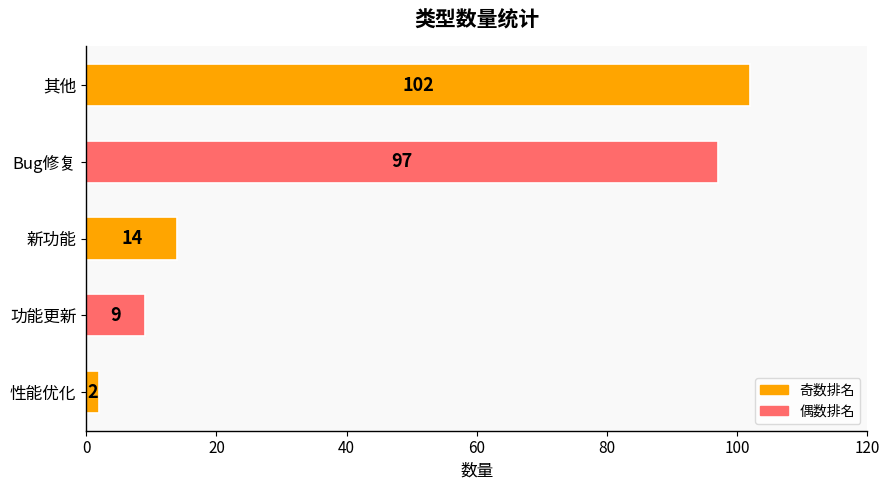

Reading top to bottom, extract all data points from this chart.

102	97	14	9	2